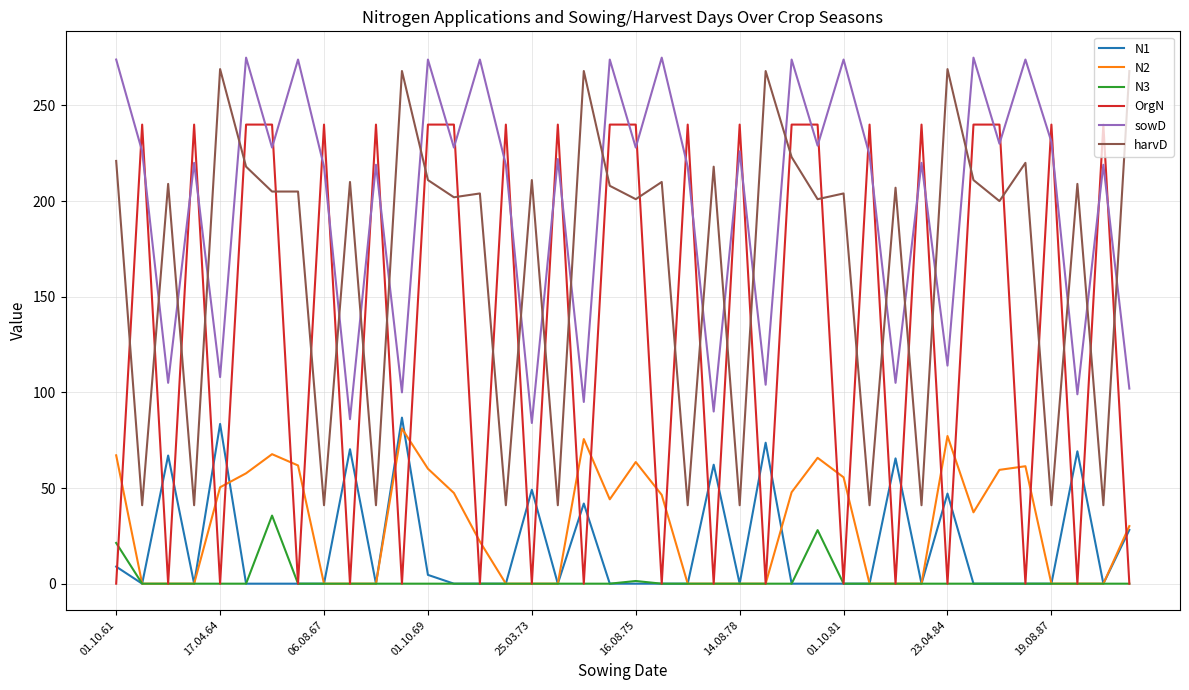

List the series in order of their peak value, lowest first.

N3, N2, N1, OrgN, harvD, sowD